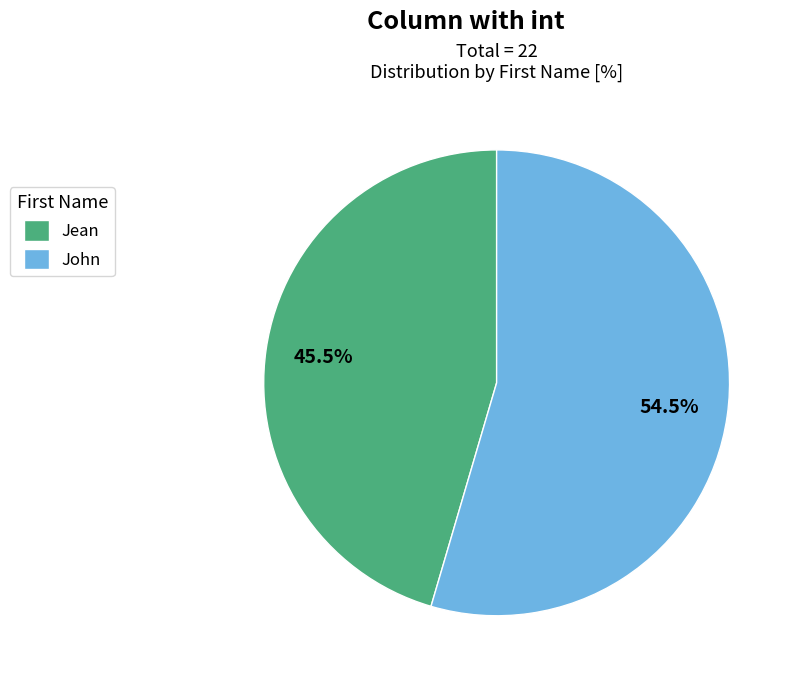

Combined, do Jean and John account for over 50%?

Yes